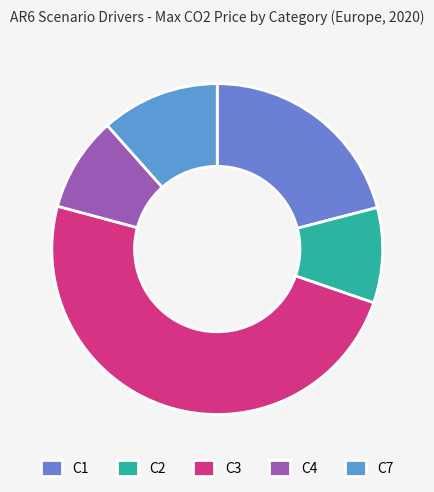

Count the number of slices in the pie.

5